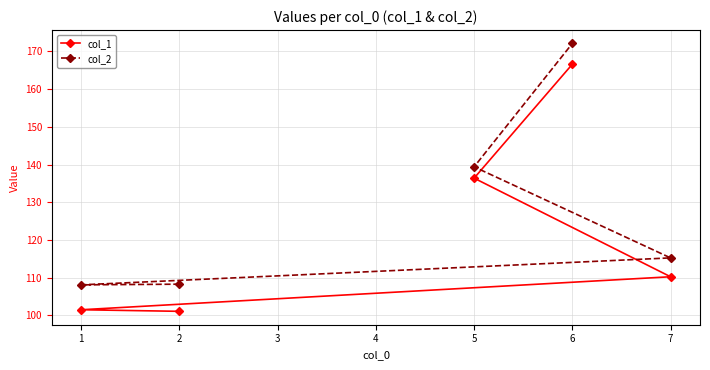

What is the approximate value of col_1 at 2?

101.1